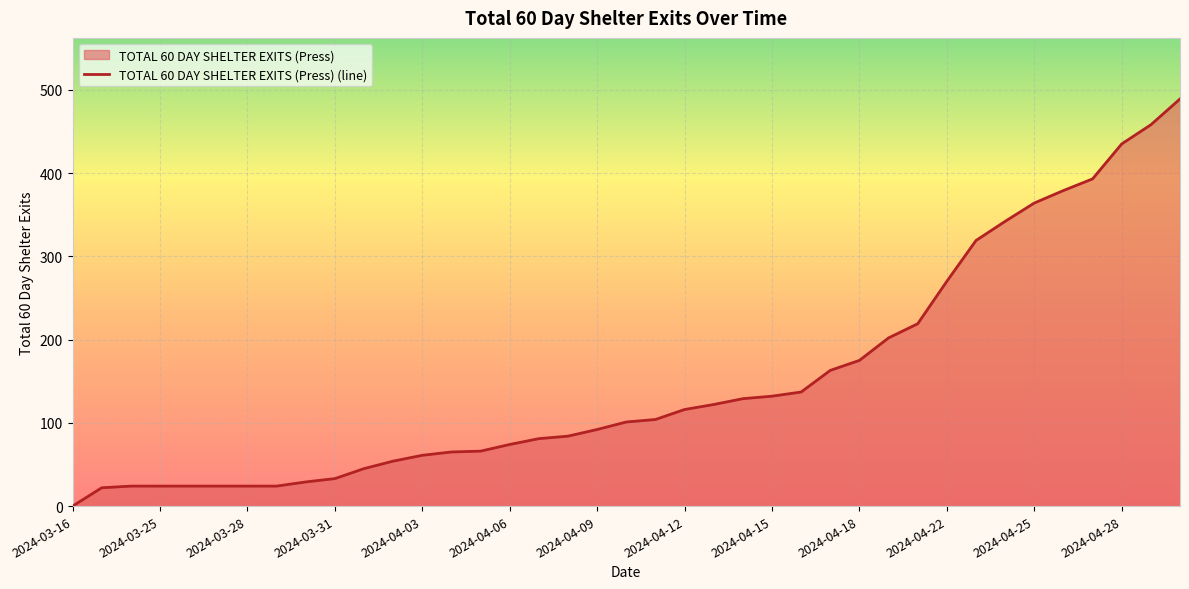

Where is the data nearest to the value 244?

2024-04-20